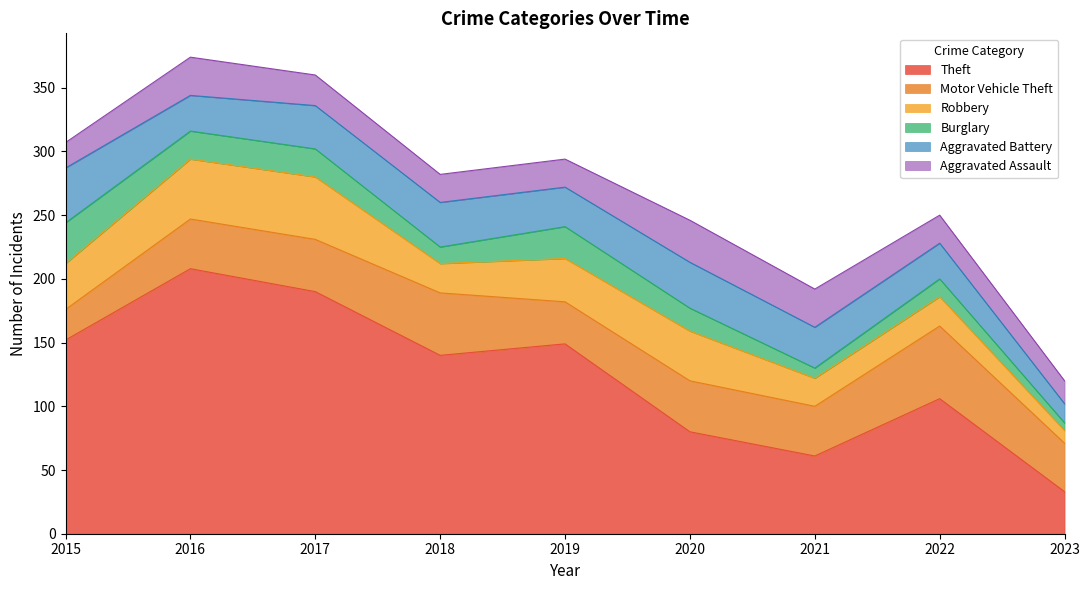

Rank the series at 2020 from highest to lowest value.

Theft, Motor Vehicle Theft, Robbery, Aggravated Battery, Aggravated Assault, Burglary